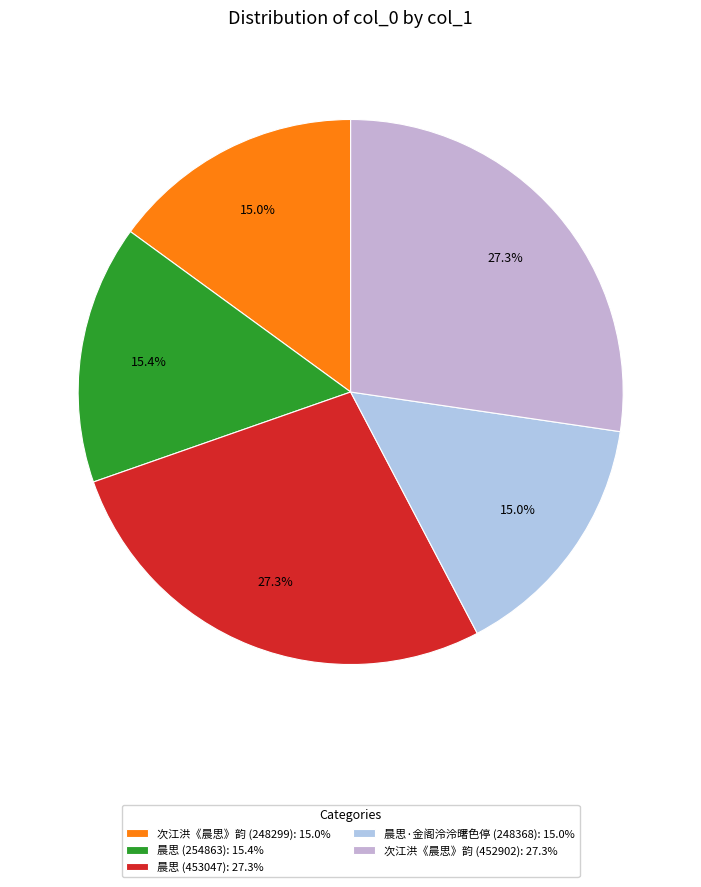

To the nearest percent, what is the difference between the 晨思·金阁泠泠曙色停 (248368) and 次江洪《晨思》韵 (452902) slice percentages?

12%